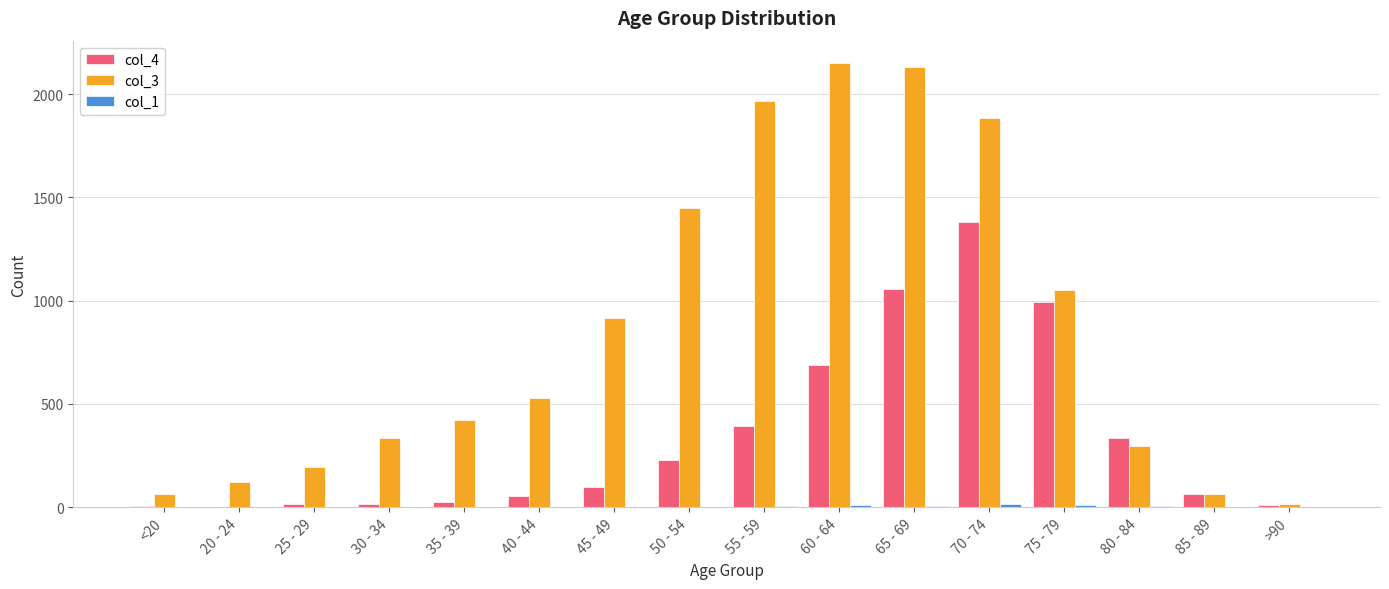

What is the greatest value displayed?

2151